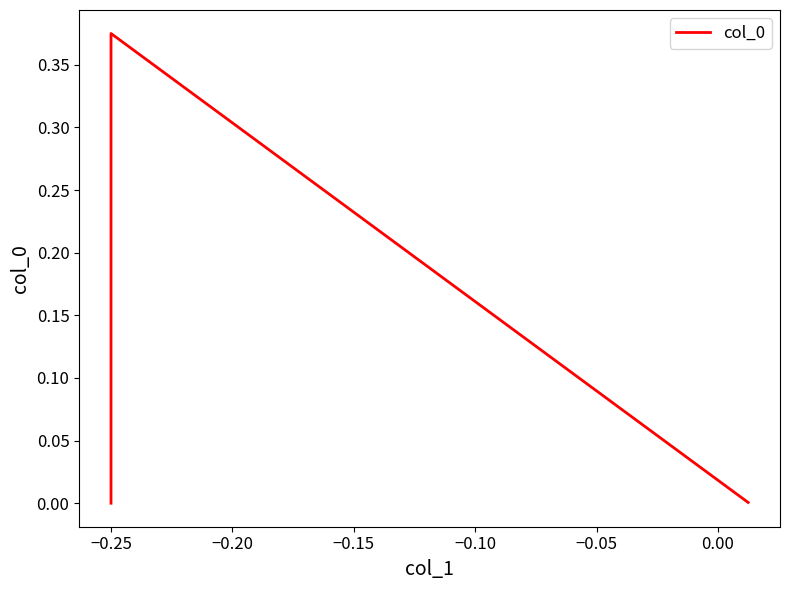

What is the greatest value displayed?

0.4